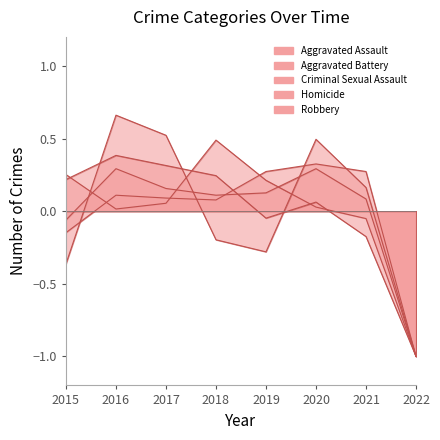

At how many categories does at least one series exceed 0?

7